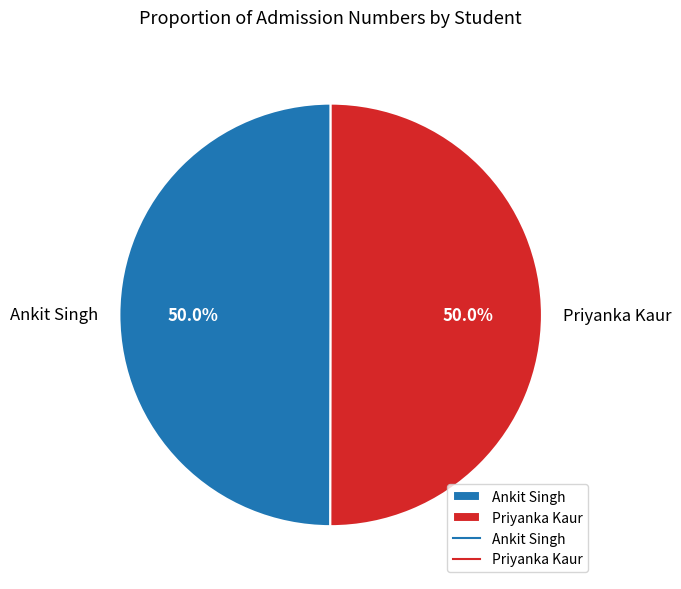

What is the ratio of the value at Ankit Singh to the value at Priyanka Kaur?

1.0